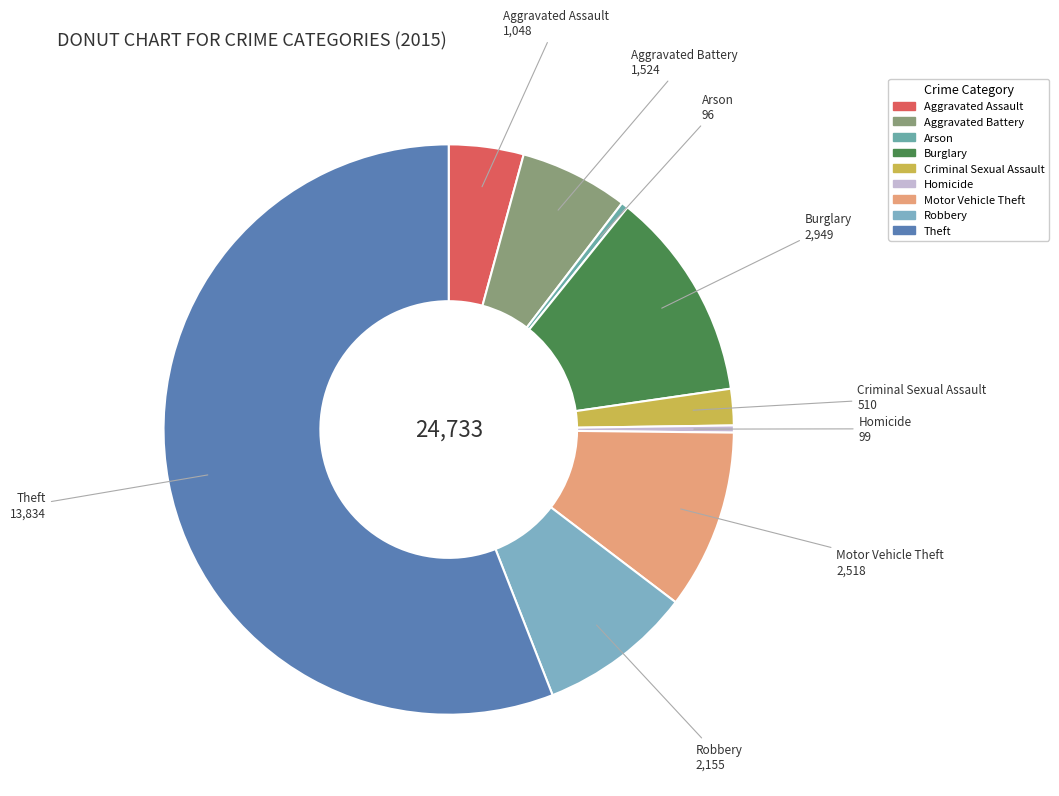

Approximately how many times larger is the value at Theft compared to Burglary?

4.7